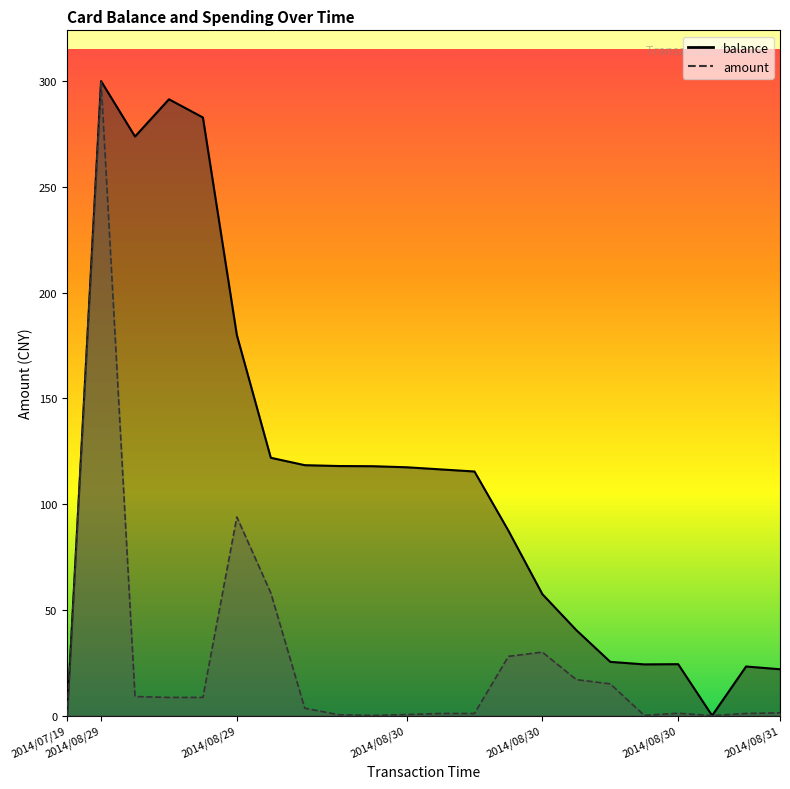

Between 2014/08/29 20:13:24 and 2014/08/30 21:53:30, which is larger?

2014/08/29 20:13:24